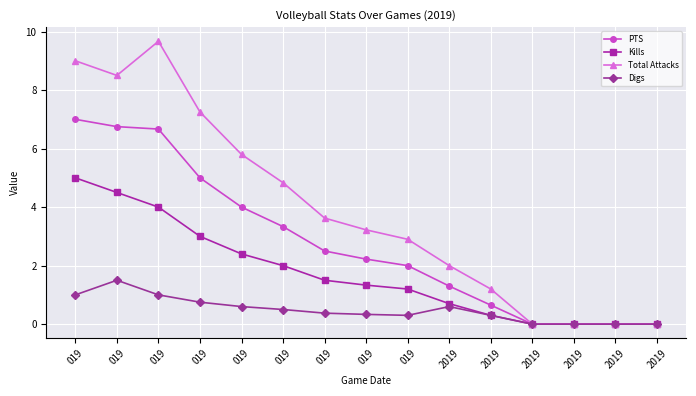

How many interior local valleys does the Total Attacks series have?

1